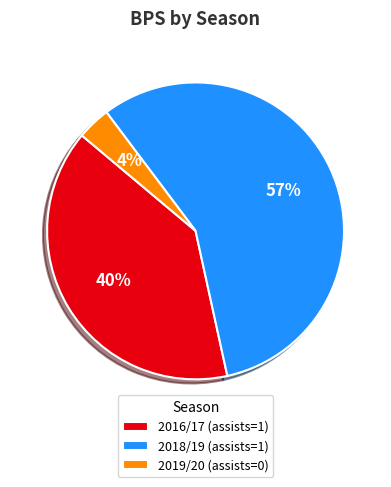

Is the sum of 2016/17 (assists=1) and 2019/20 (assists=0) greater than half?

No